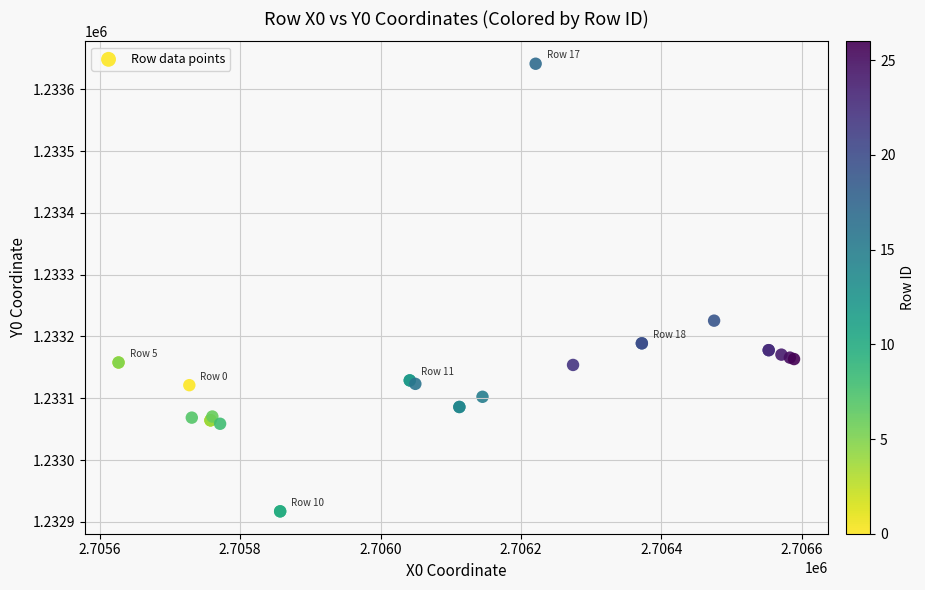

What Y value in the scatter plot is closest to 1233279?

1233225.6